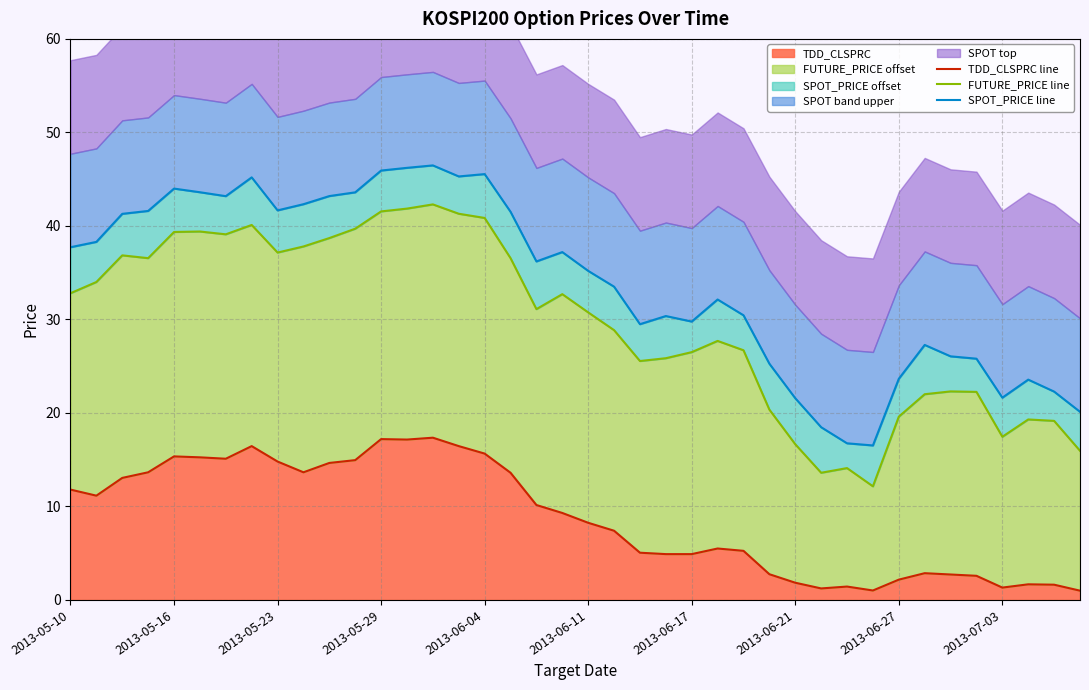

What is the maximum value shown in the chart?

46.5